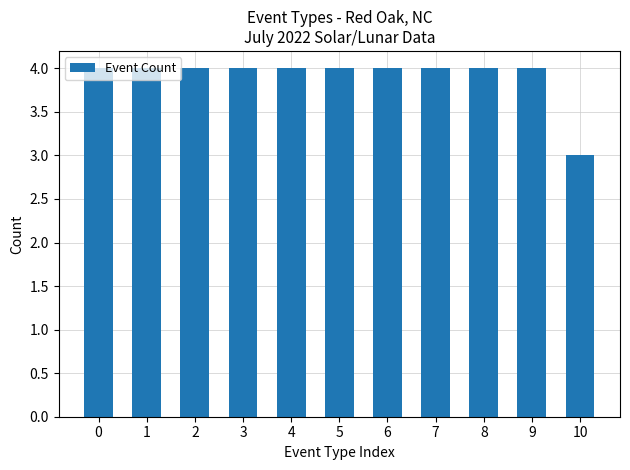

What is the minimum value shown in the chart?

3